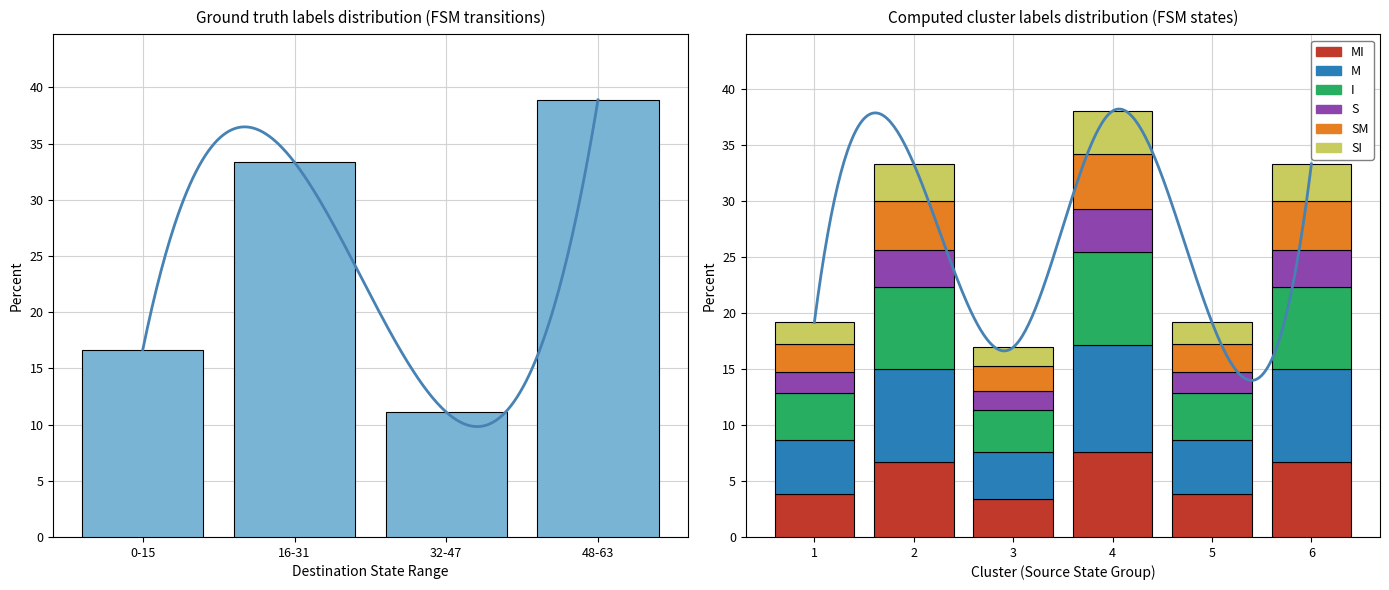

The value of destination_state at 15 is 82. True or false?

False